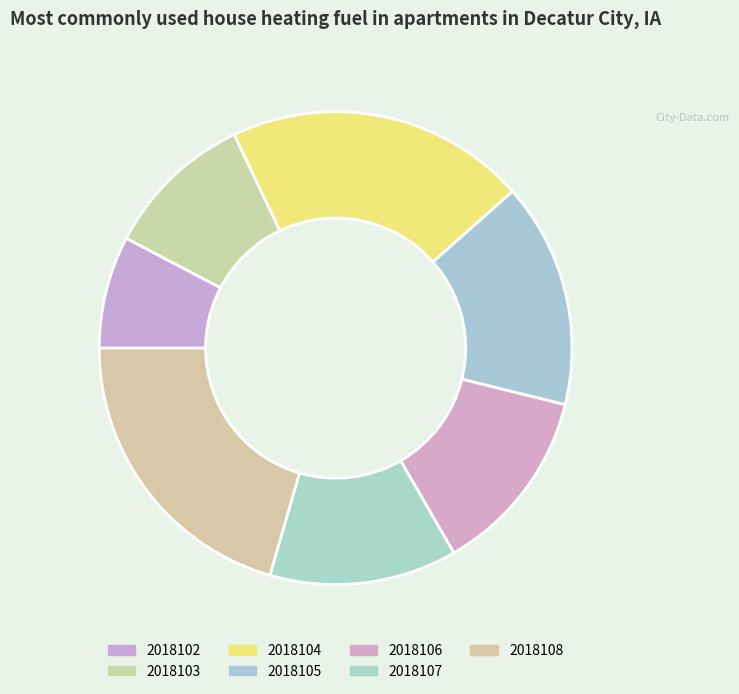

Is the sum of 2018105 and 2018103 greater than half?

No